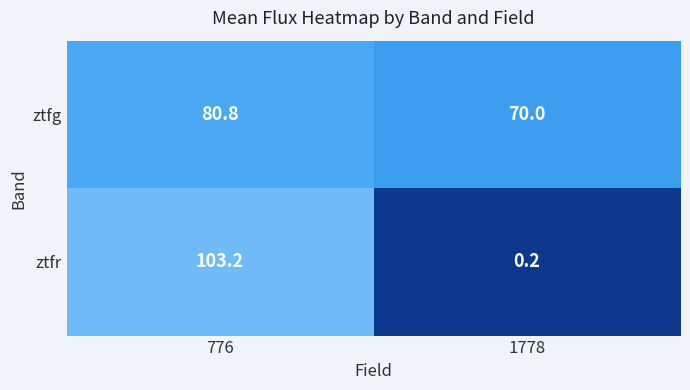

Rank the series by their maximum value, from highest to lowest.

ztfr, ztfg